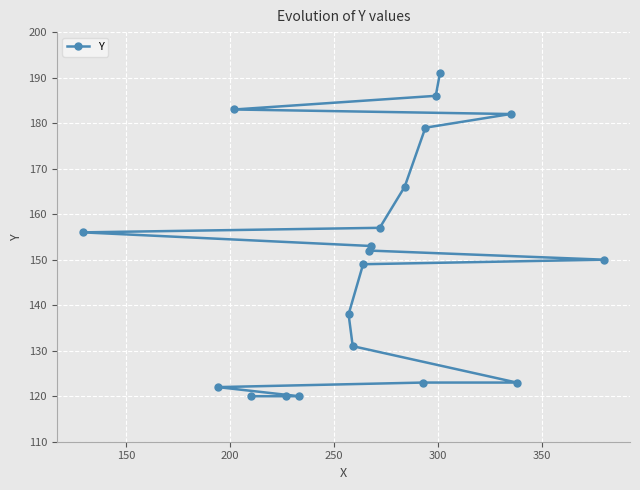

What is the value of the 12th point from the left?

157